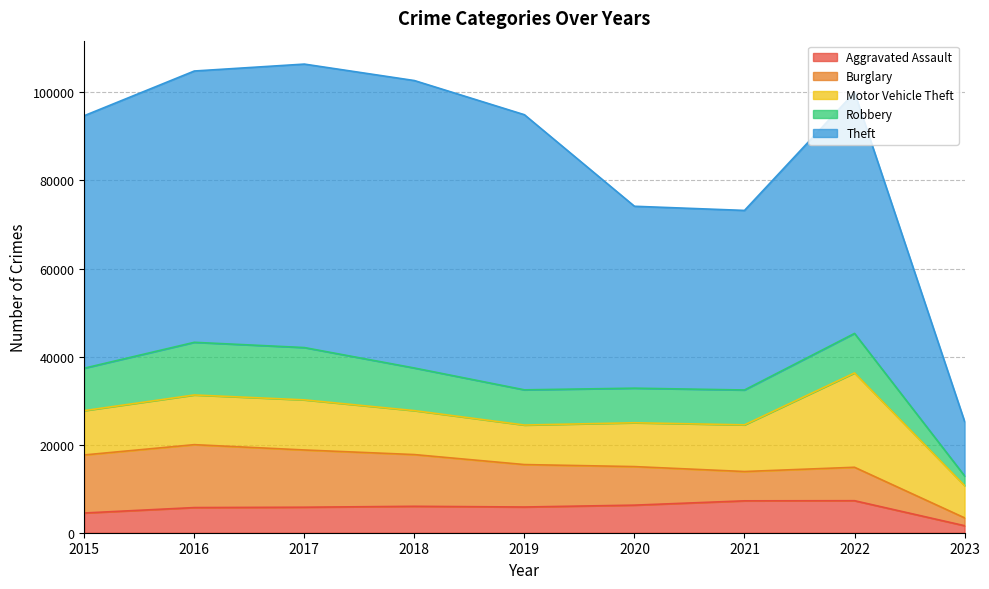

What is the value of the Robbery point at the 1st from the left?

9638